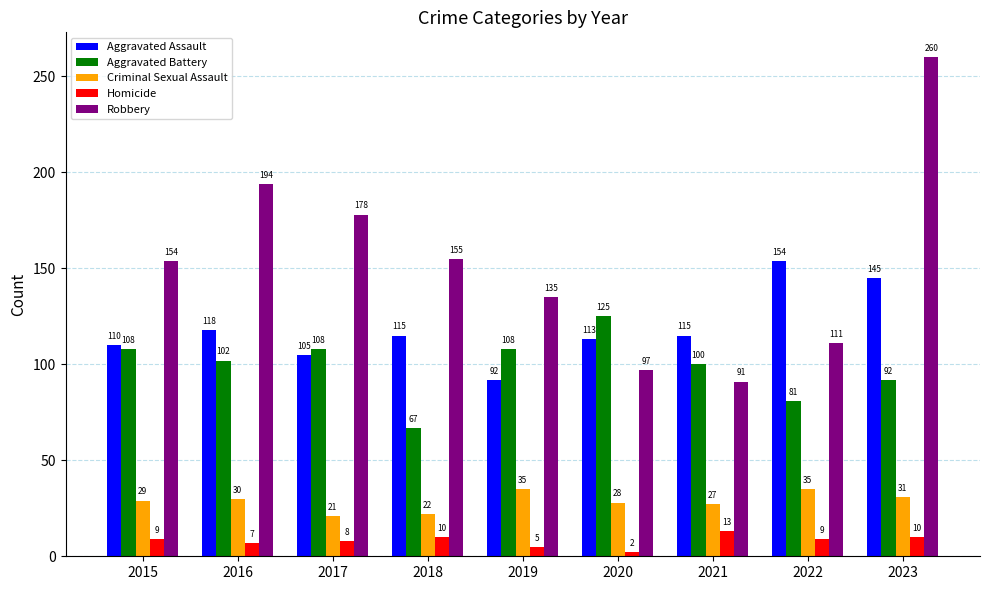

Which series changed the most between 2018 and 2022?

Robbery